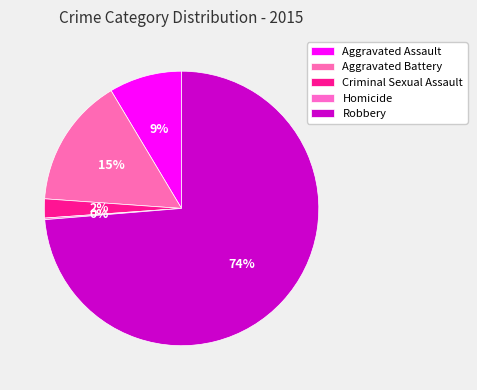

To the nearest percent, what percentage of the pie is Aggravated Assault?

9%